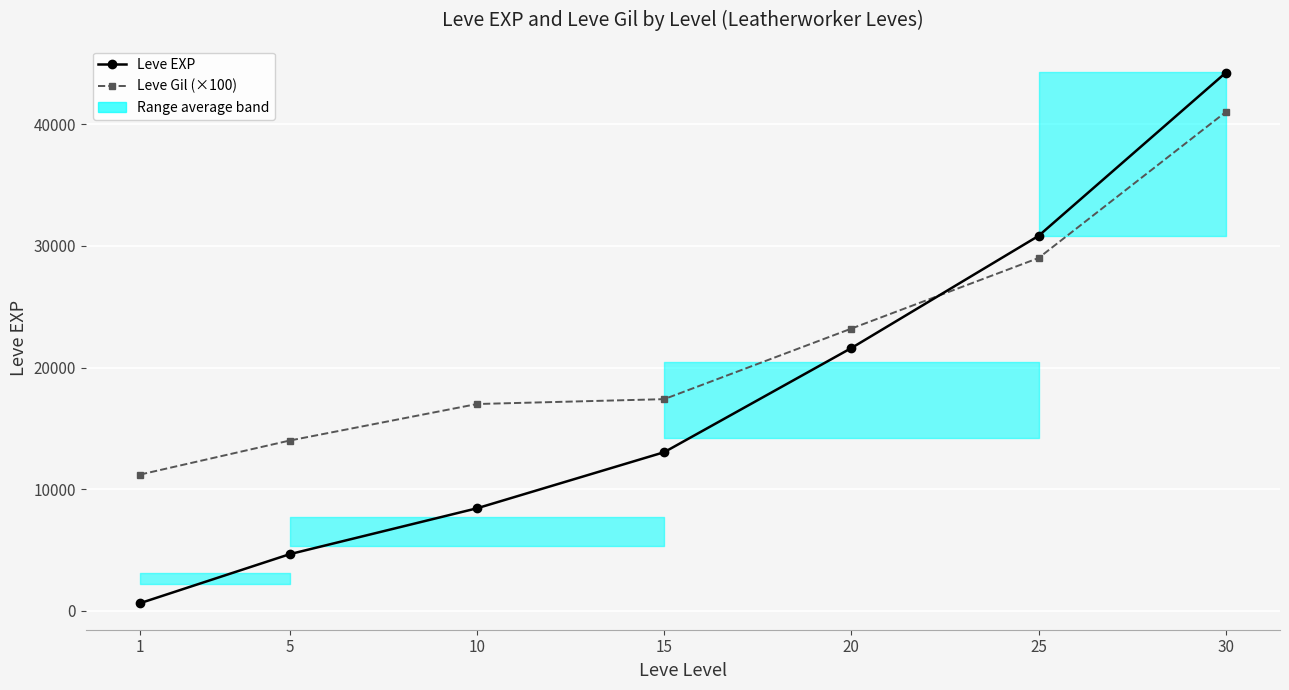

What is the maximum value shown in the chart?

44230